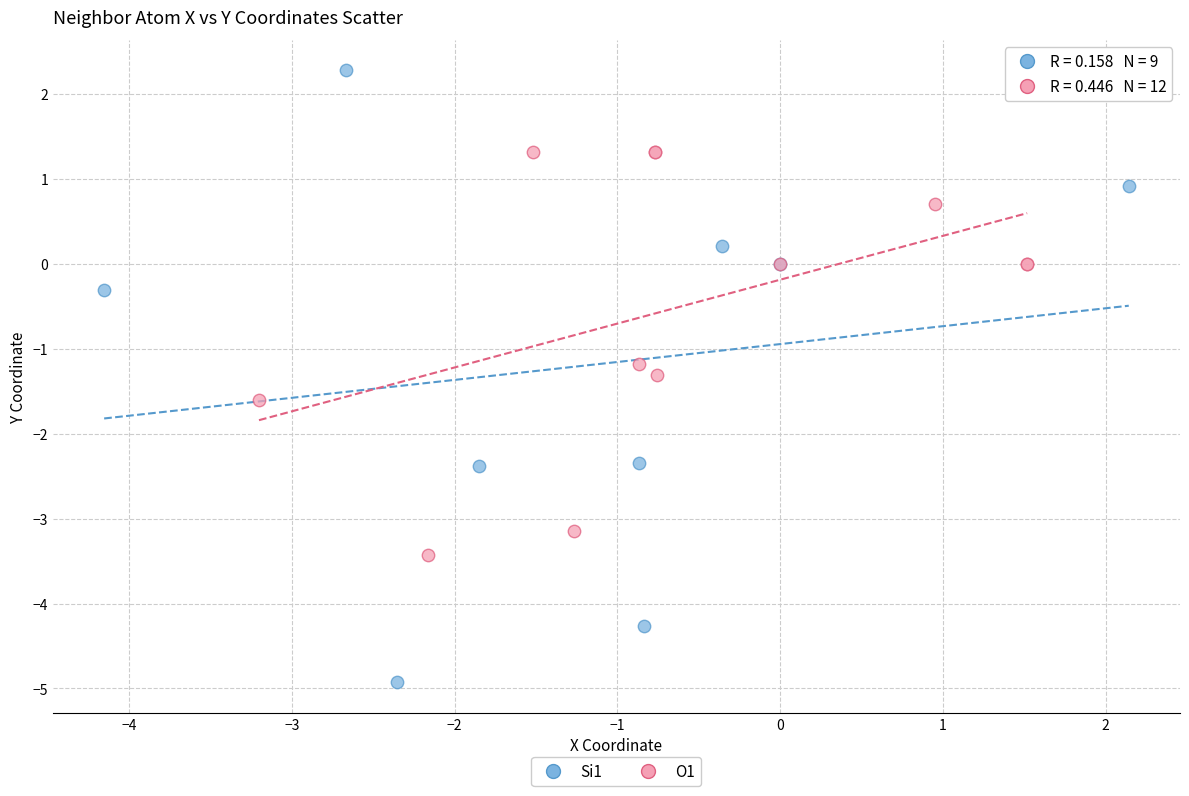

Which series contains the highest Y value?

Si1